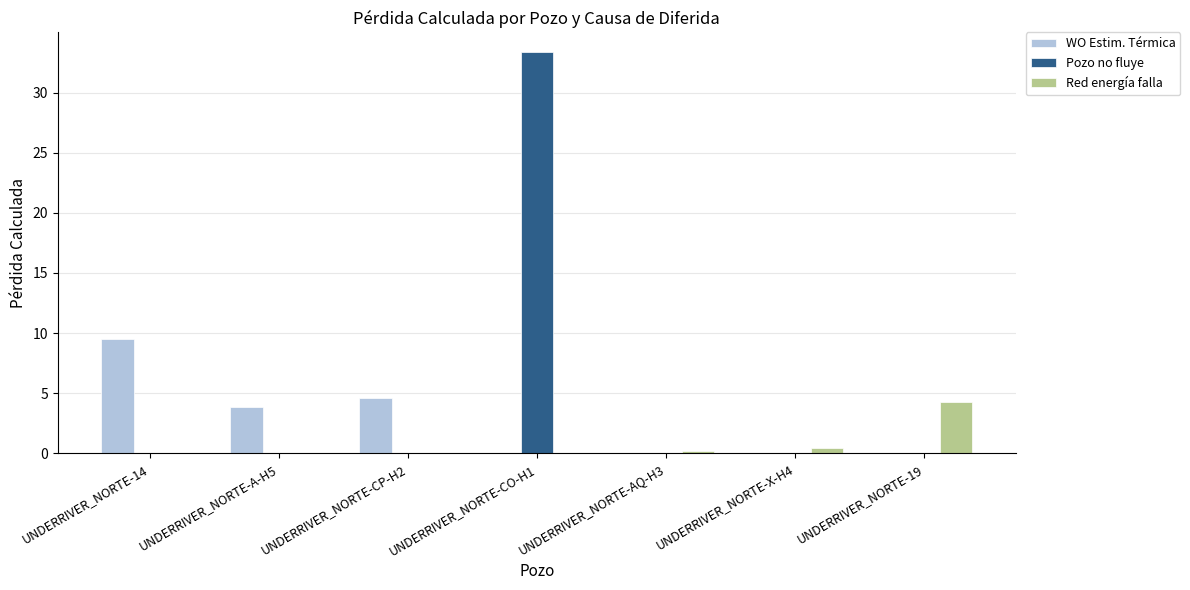

What is the total value across all series at UNDERRIVER_NORTE-X-H4?

0.5